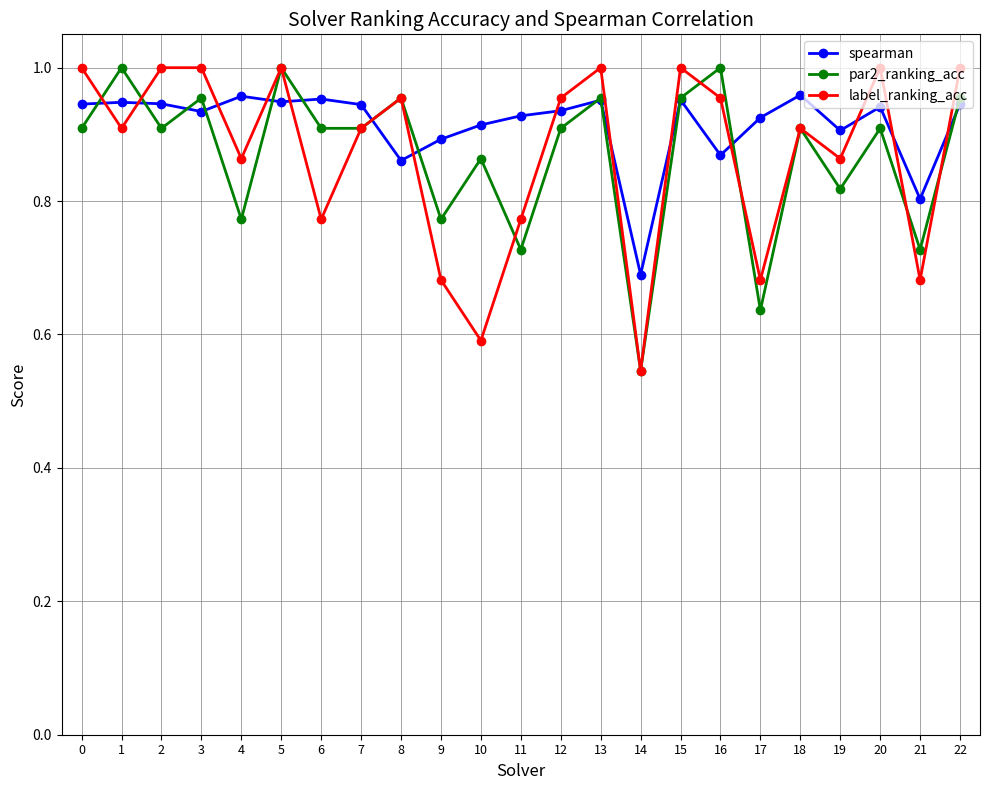

The value of spearman at 11 is 1.5. True or false?

False